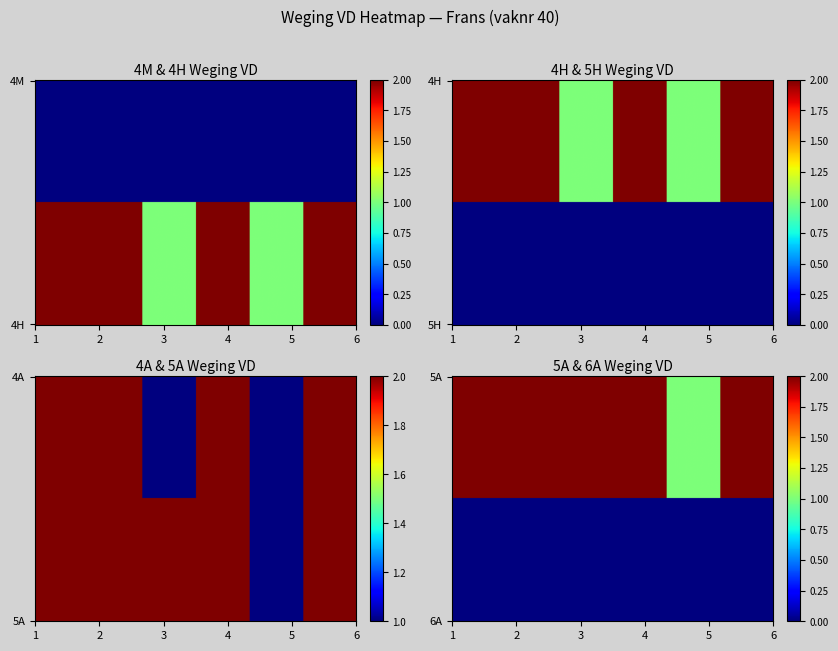

At which category is the sum across all series the highest?

1